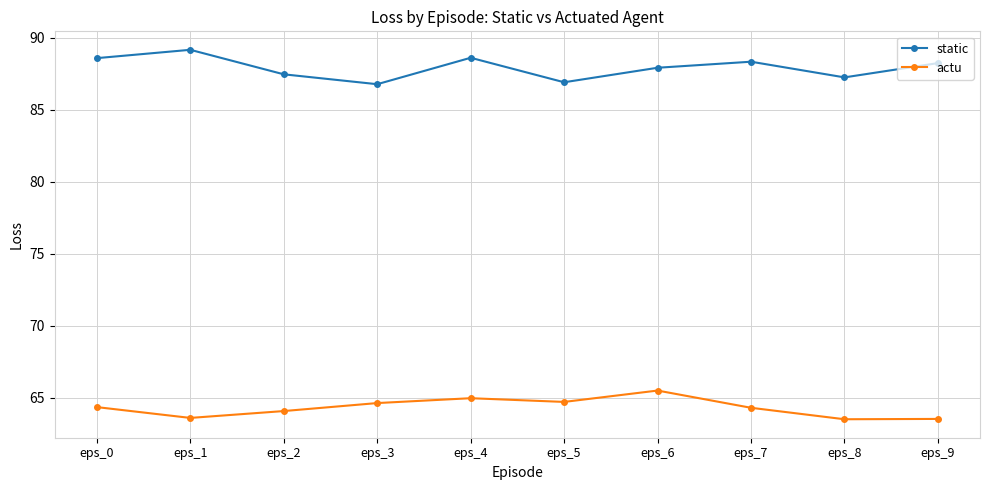

What is the value of the static point at the 2nd from the left?

89.1